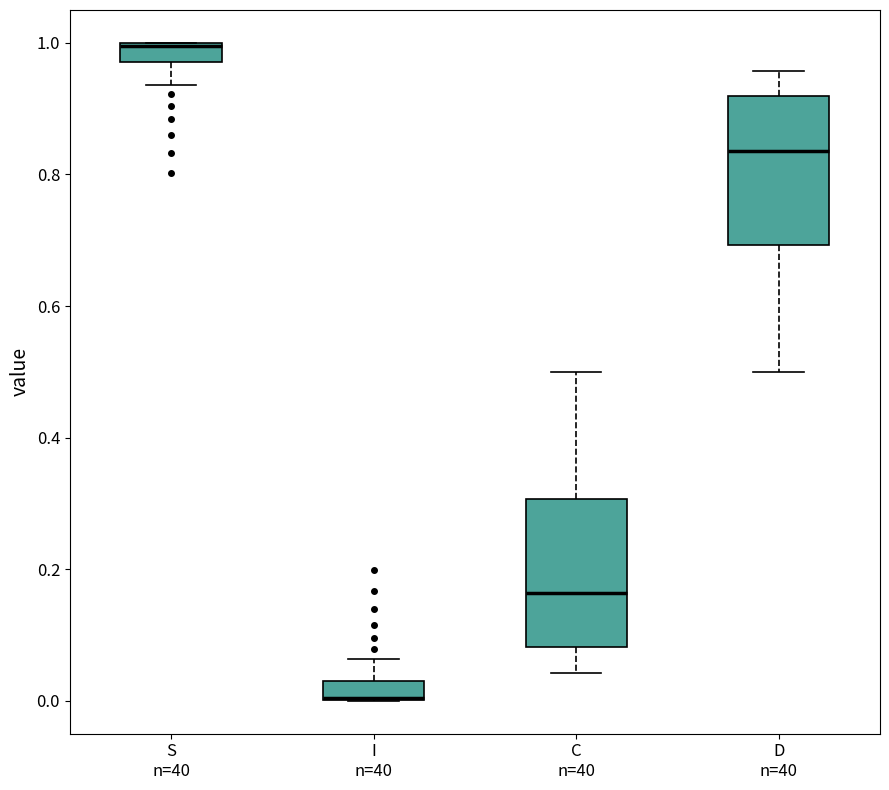

Where is the upper edge of the box for S n=40 on the y-axis? The values are not printed on the chart, so give them approximately, as read against the axis.

1.00